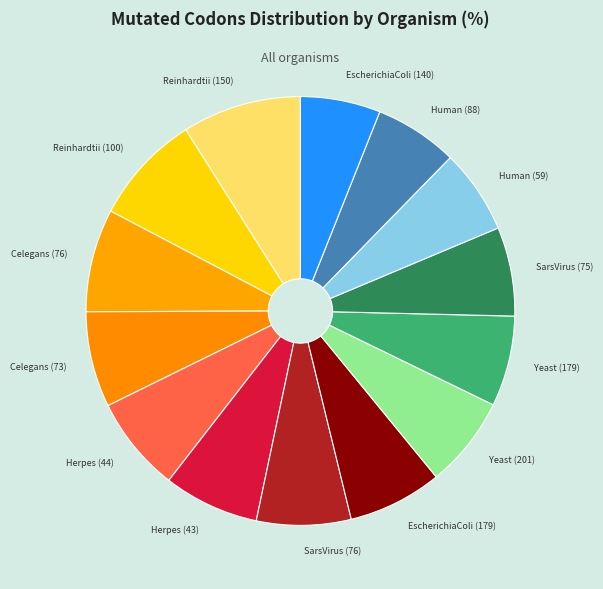

Is Reinhardtii (100) the majority of the pie?

No